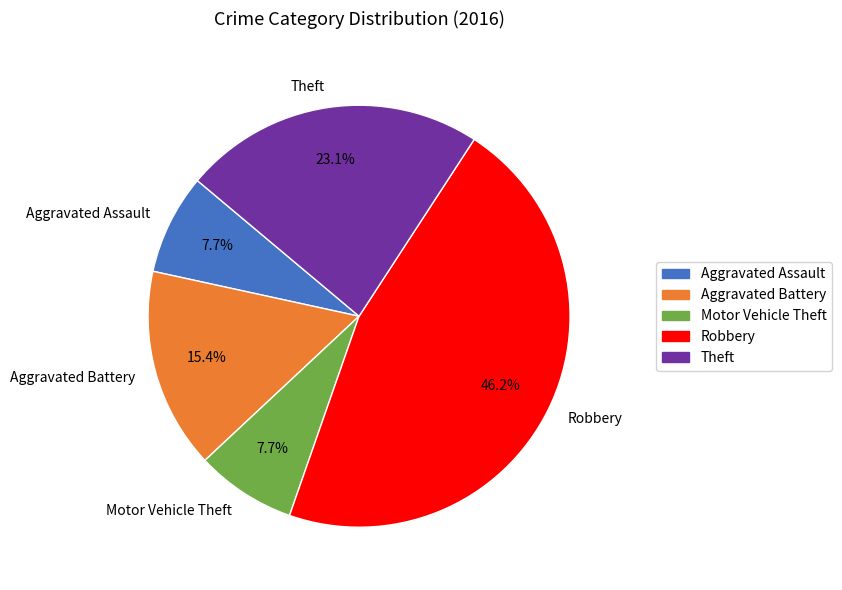

To the nearest percent, what is the difference between the largest and smallest slice percentages?

38%